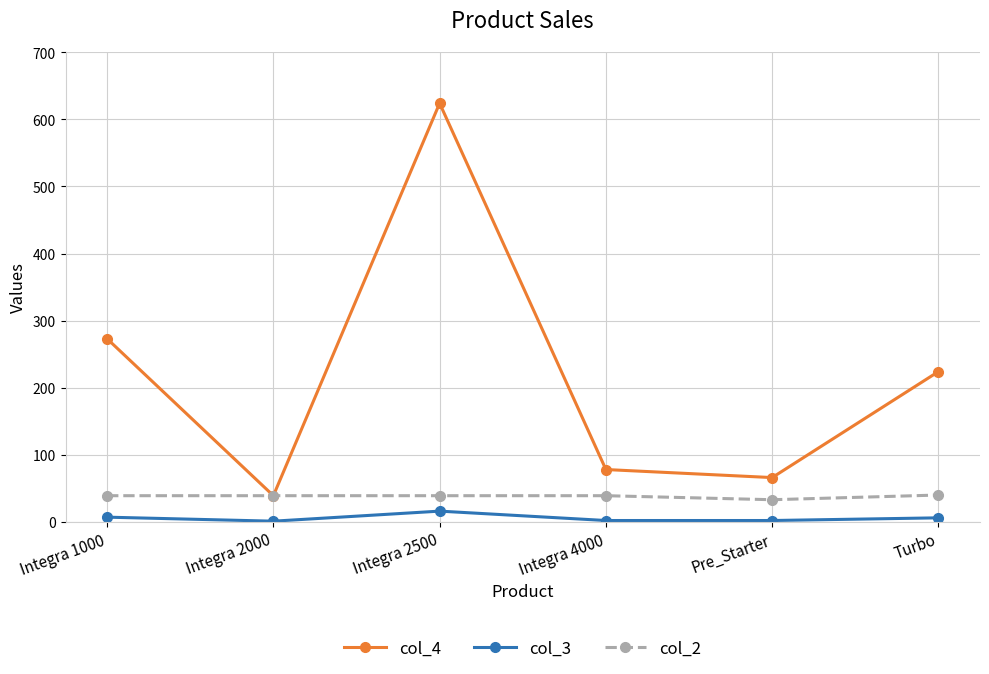

Is the value of col_3 at Pre_Starter greater than the value of col_4 at Turbo?

No